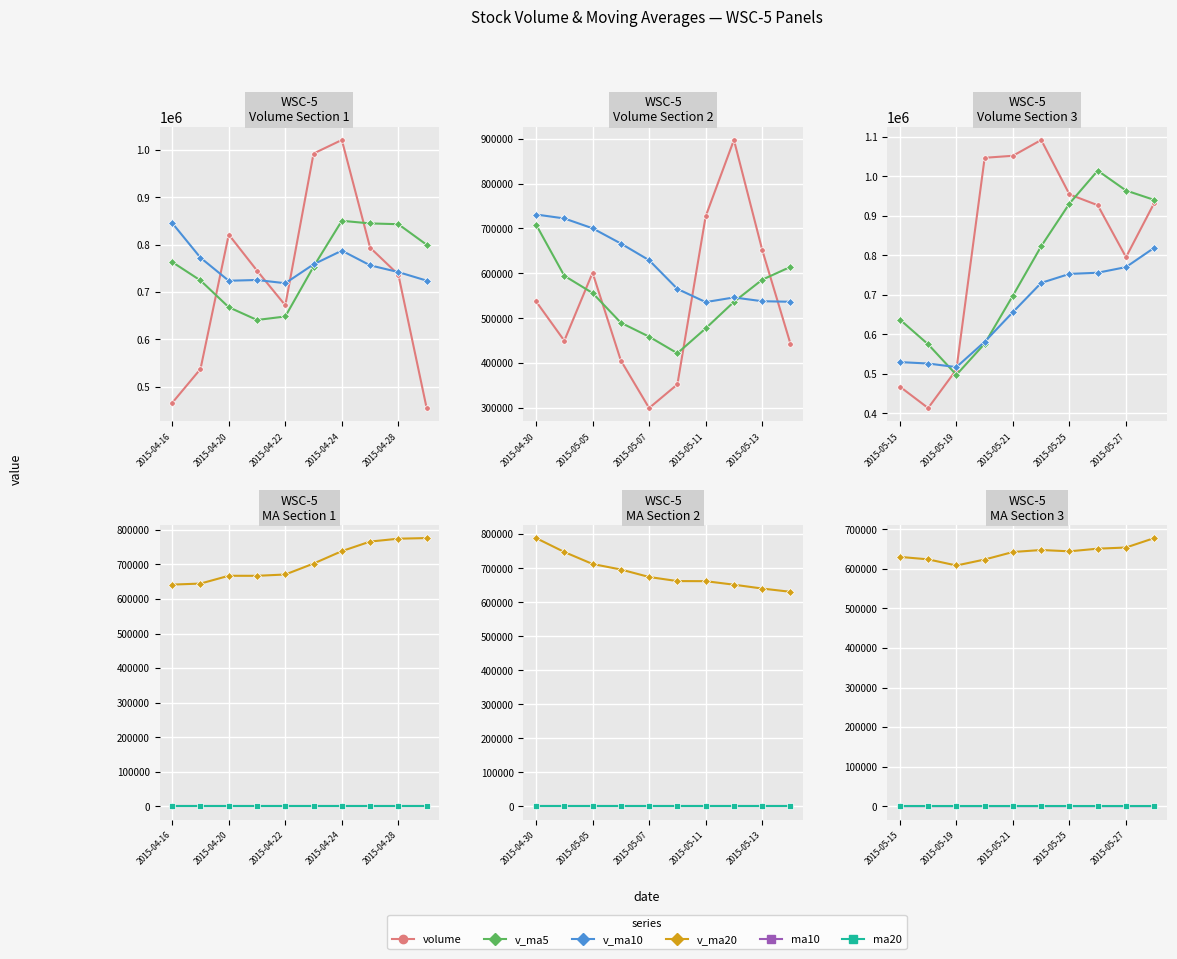

Count the number of categories in the chart.

10